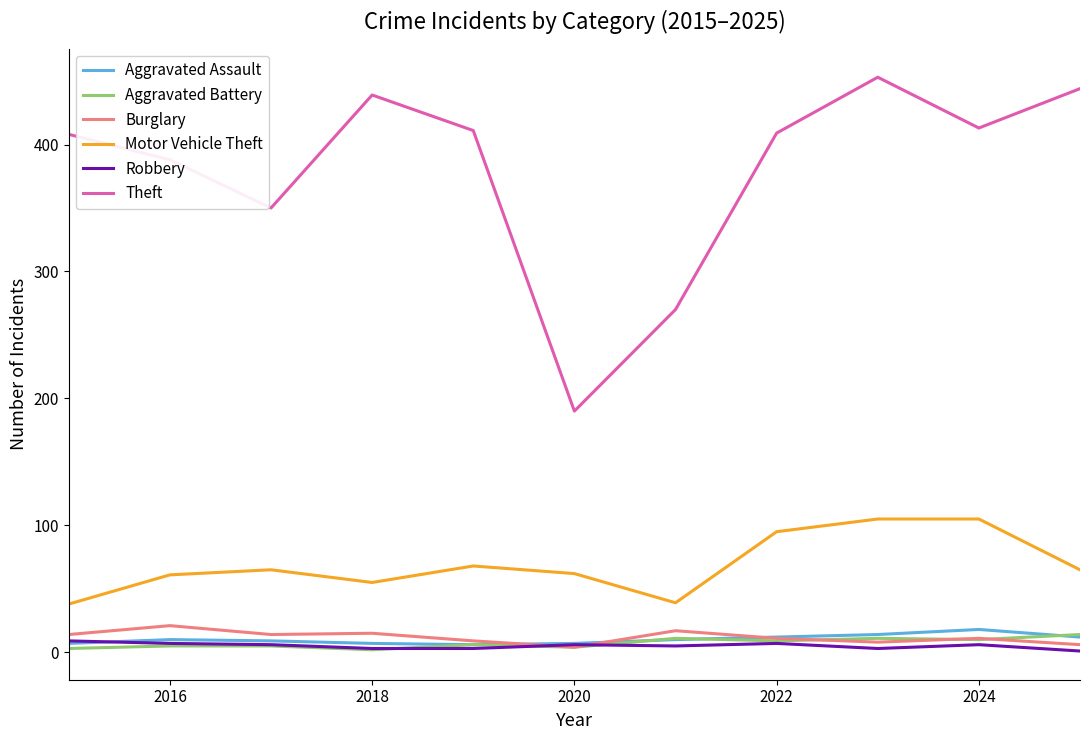

How many lines are shown in the chart?

6